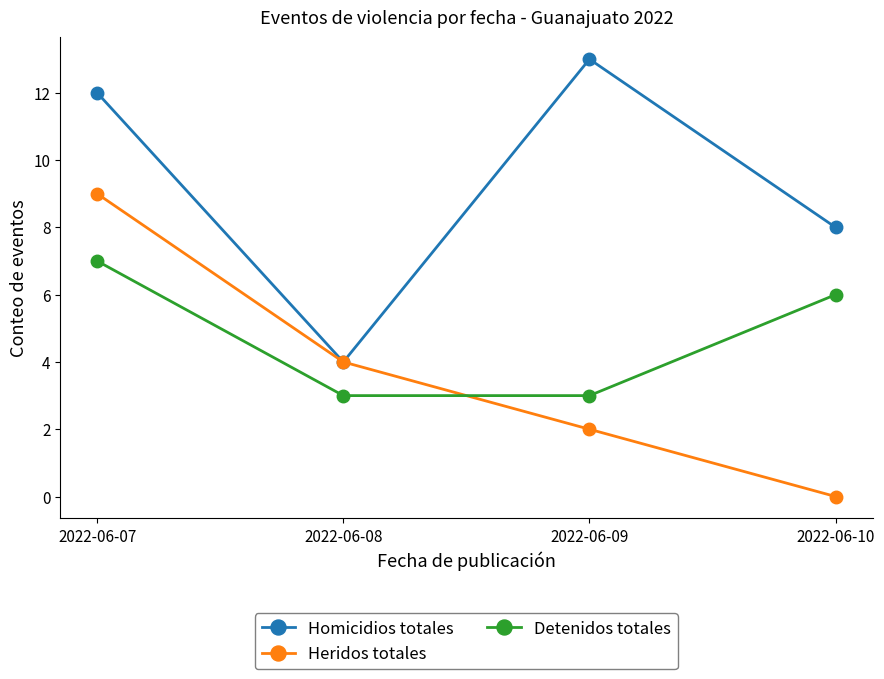

True or false: Homicidios totales has more than 2 points higher than both neighbors.

False